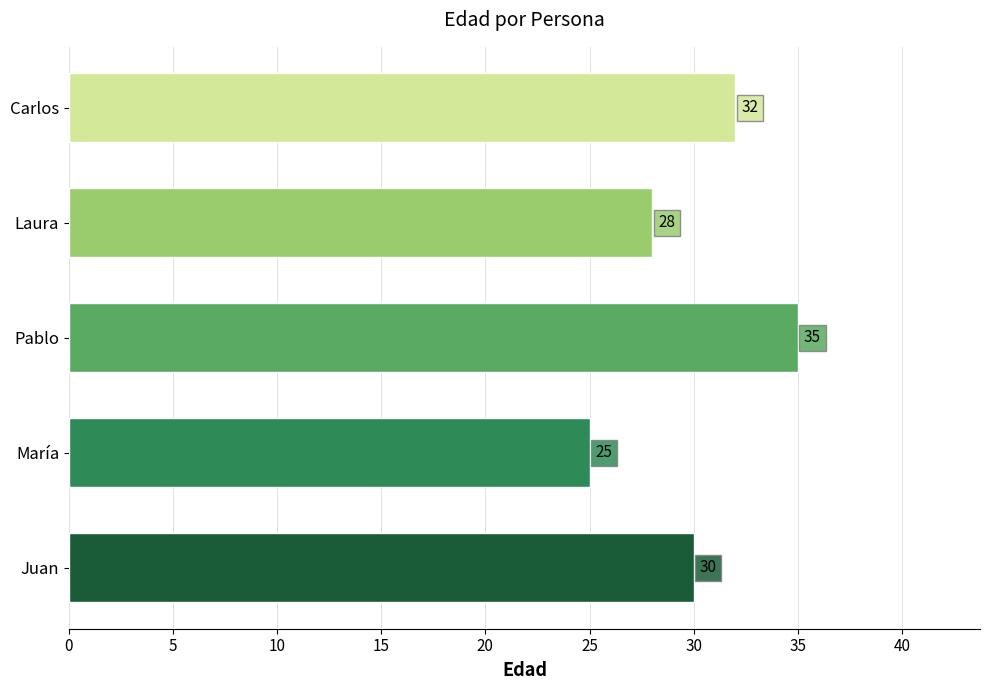

Between Carlos and Pablo, which is larger?

Pablo